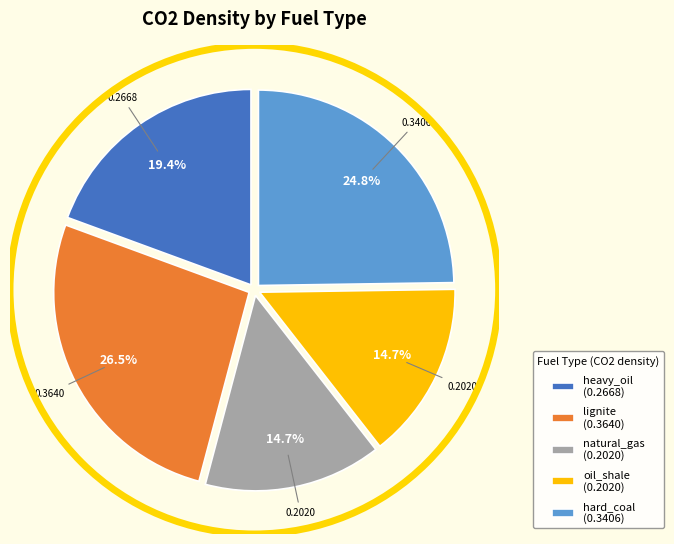

To the nearest percent, what portion does heavy_oil represent?

19%